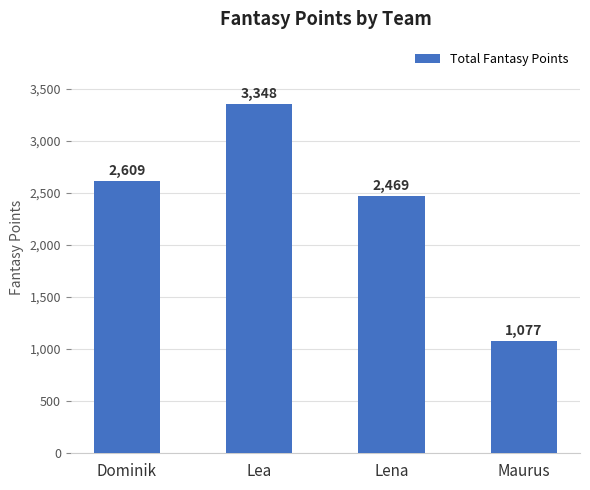

How many series are shown in this chart?

1